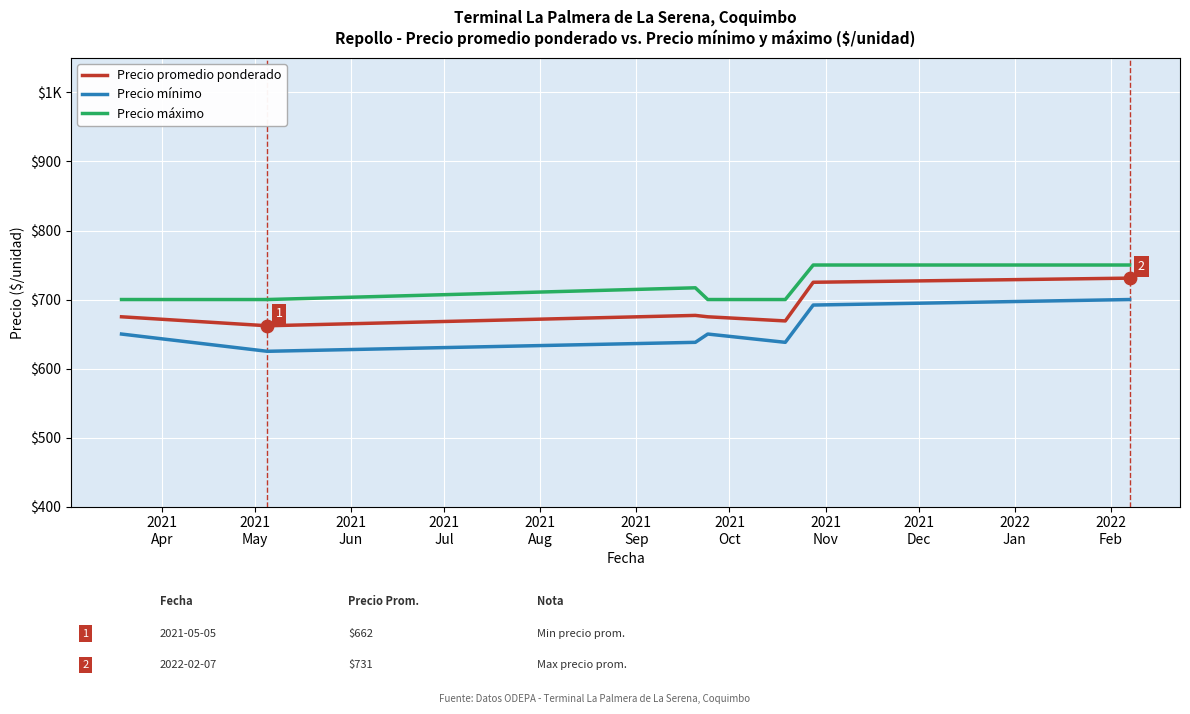

At how many categories does at least one series exceed 727?

2